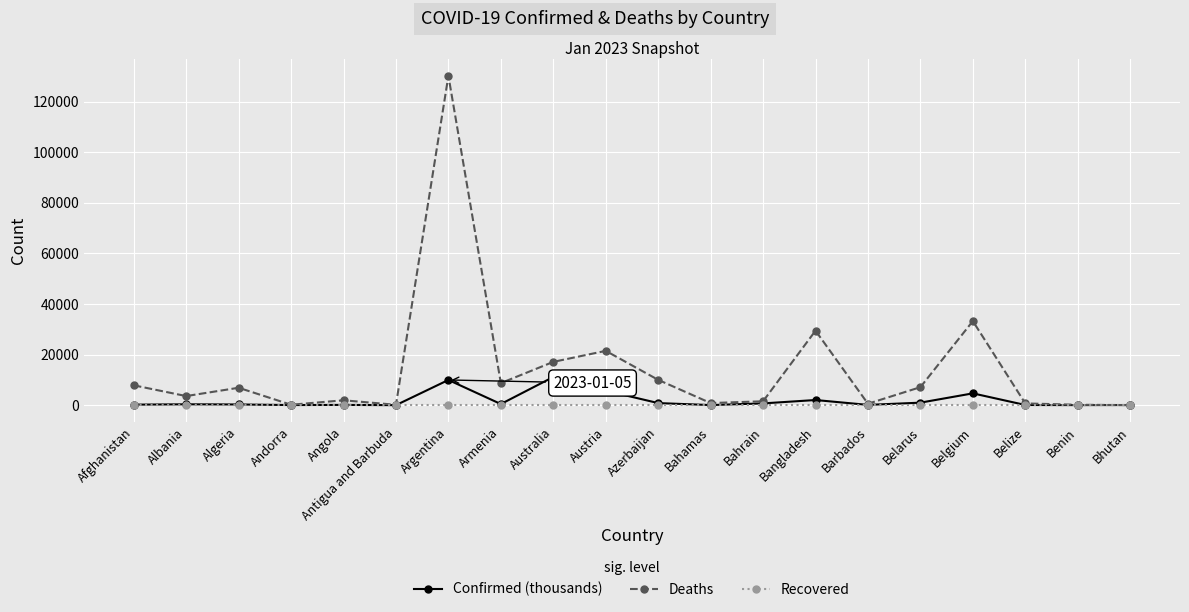

Is it true that Deaths equals 1539.0 at Bahrain?

True